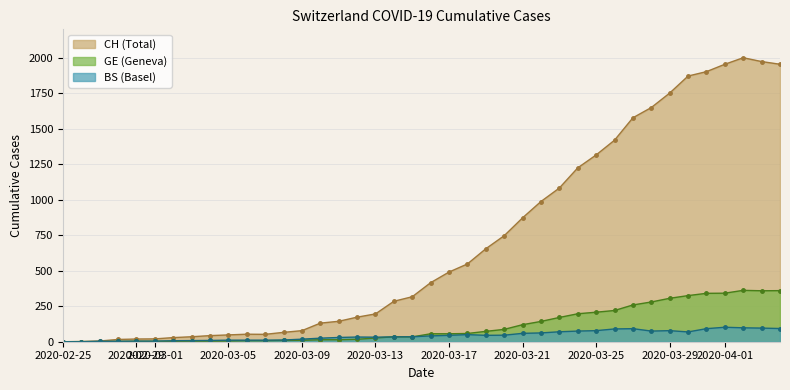

What are all the series names shown in the legend?

CH, GE, BS